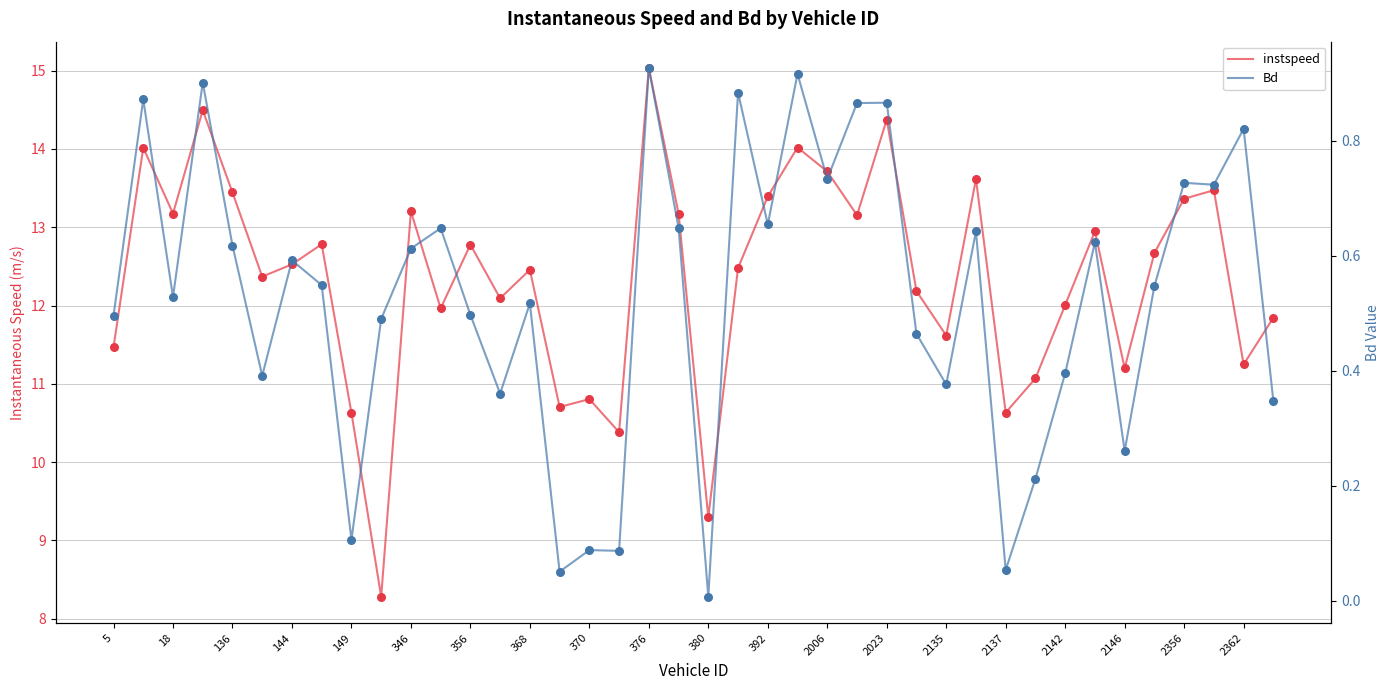

Which series contains the lowest Y value?

Bd